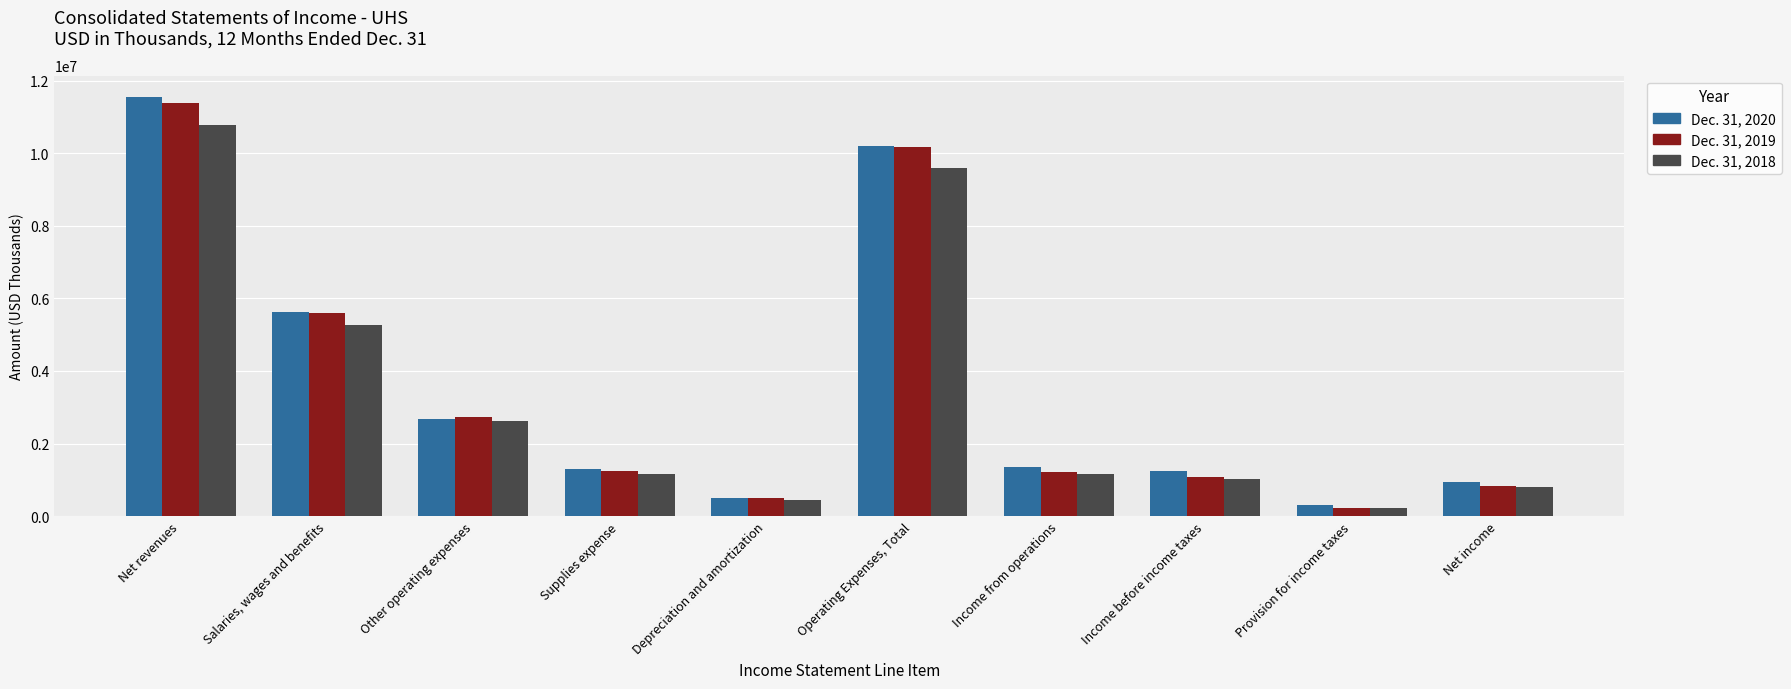

What is the difference between the maximum and minimum values in the Dec. 31, 2018 series?

10535636